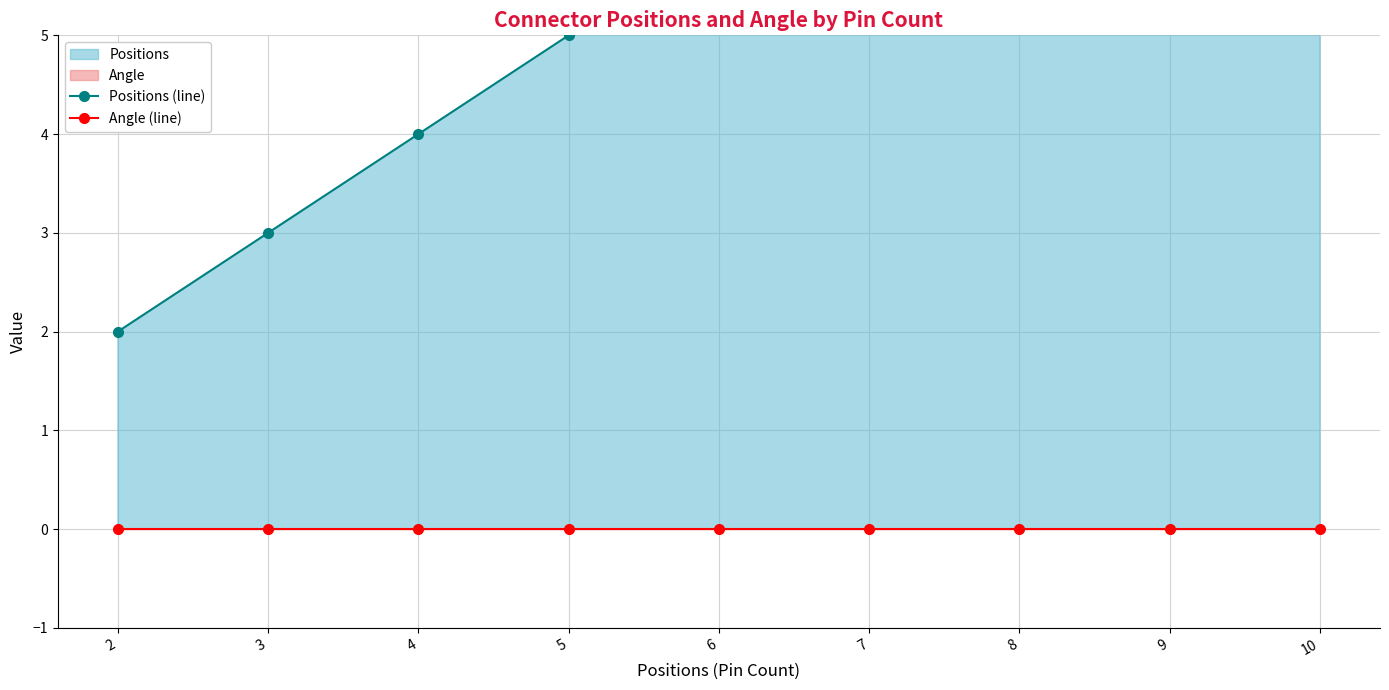

Does the chart have visible grid lines?

Yes